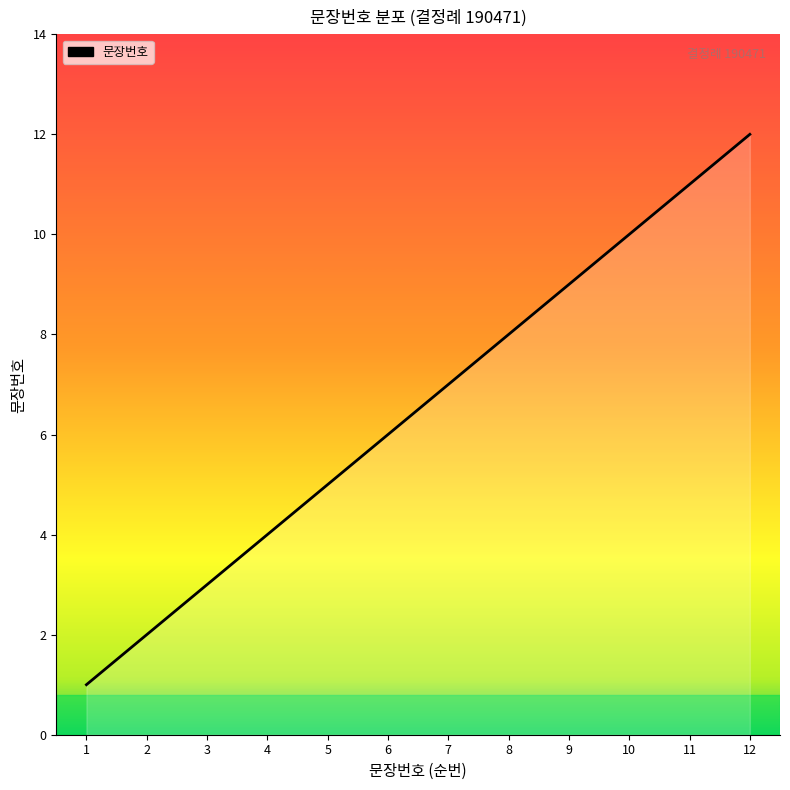

The chart shows a value of 12 at 12. True or false?

True